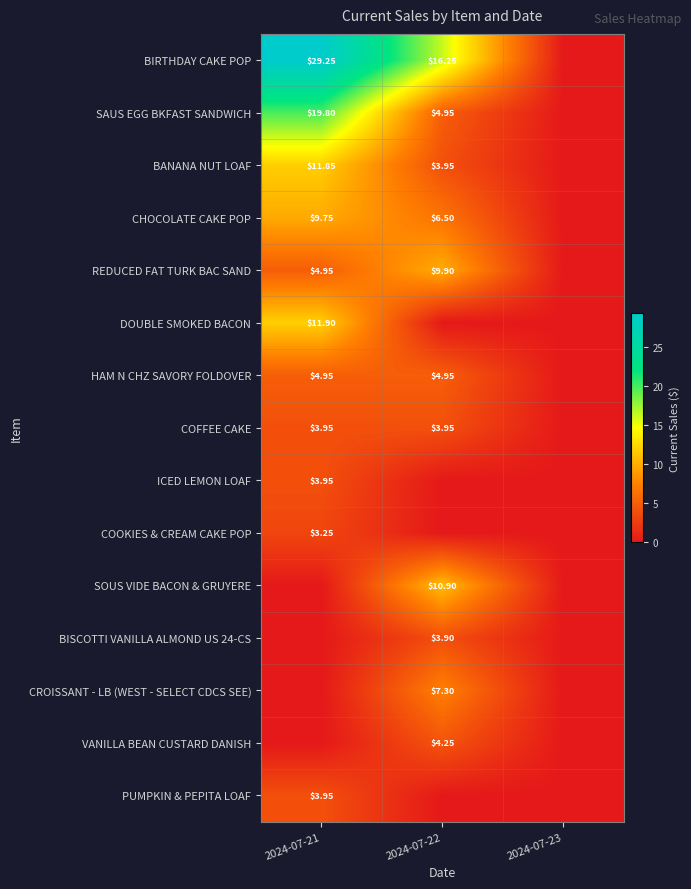

Which category has the highest value in the ICED LEMON LOAF series?

2024-07-21